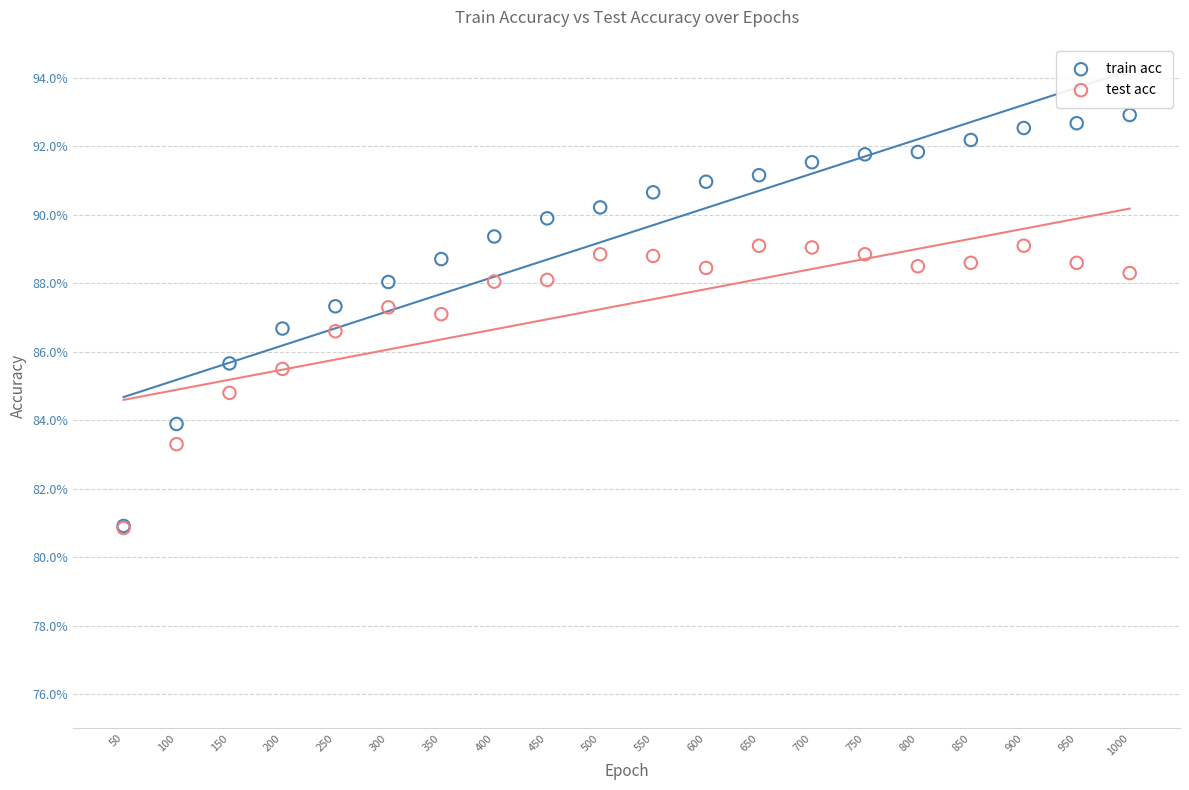

Which series has the largest Y range (max minus min)?

train acc